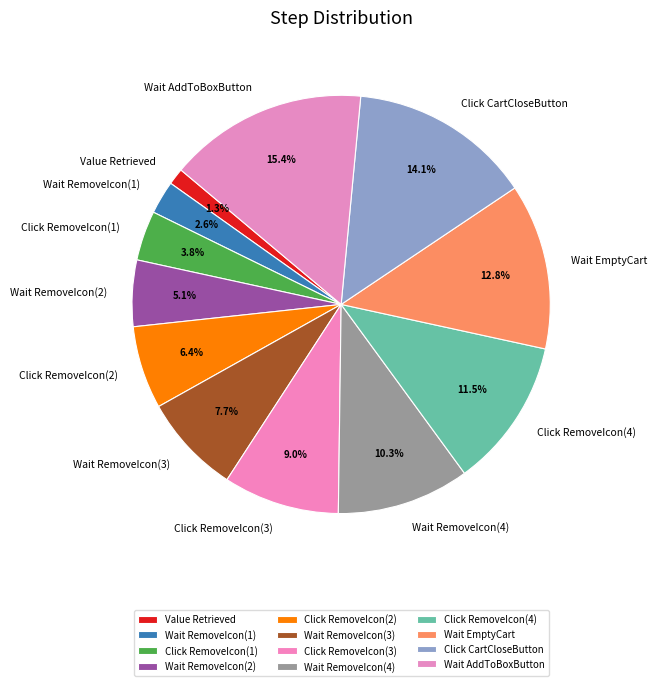

Which has a higher value, Value Retrieved or Click CartCloseButton?

Click CartCloseButton